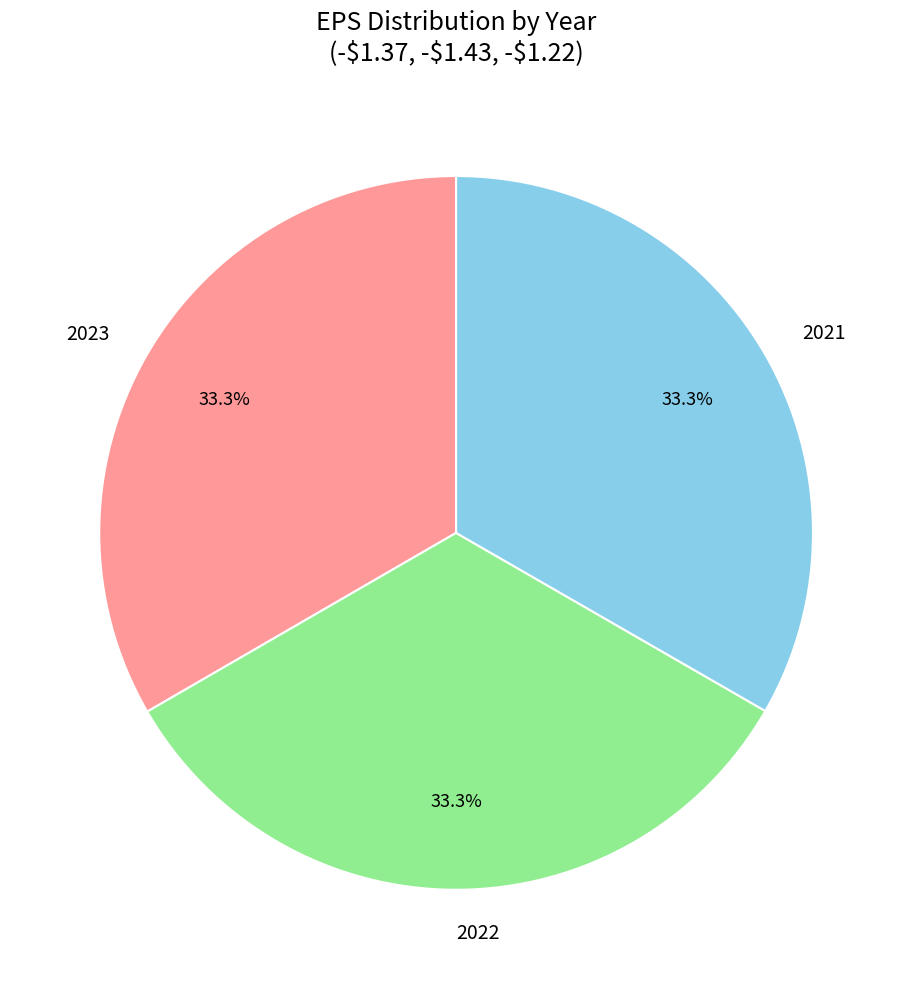

What percentage do 2022 and 2023 together represent?

66.7%